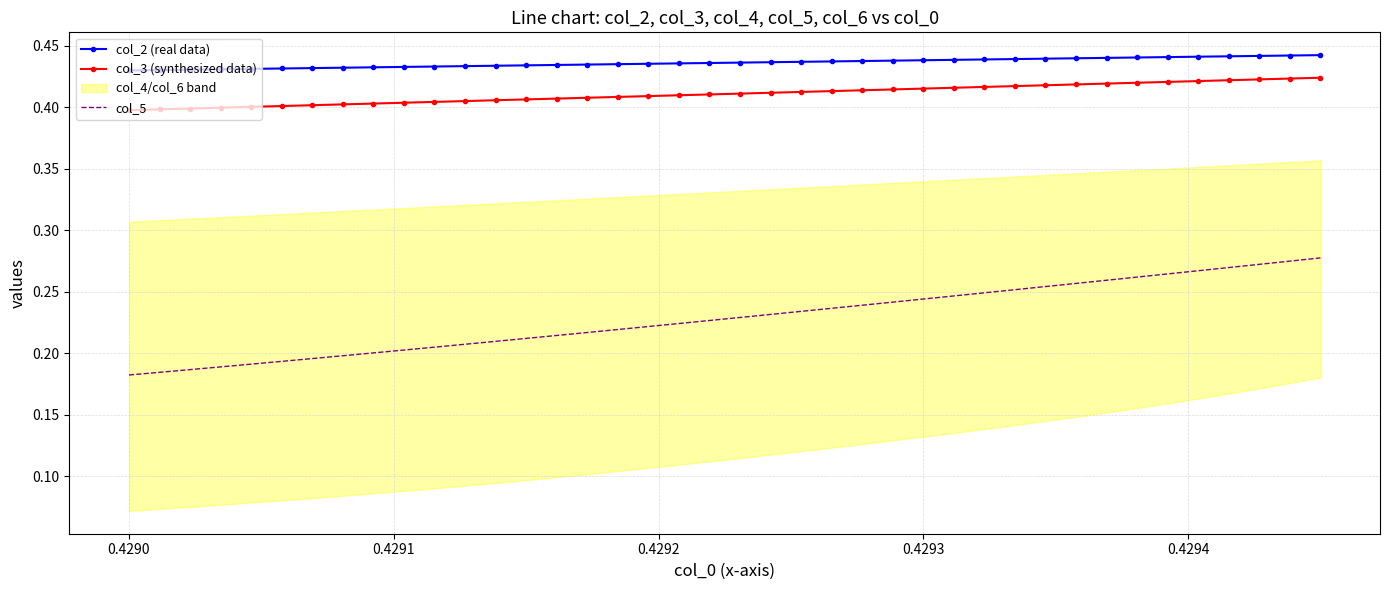

Does the chart have visible grid lines?

Yes